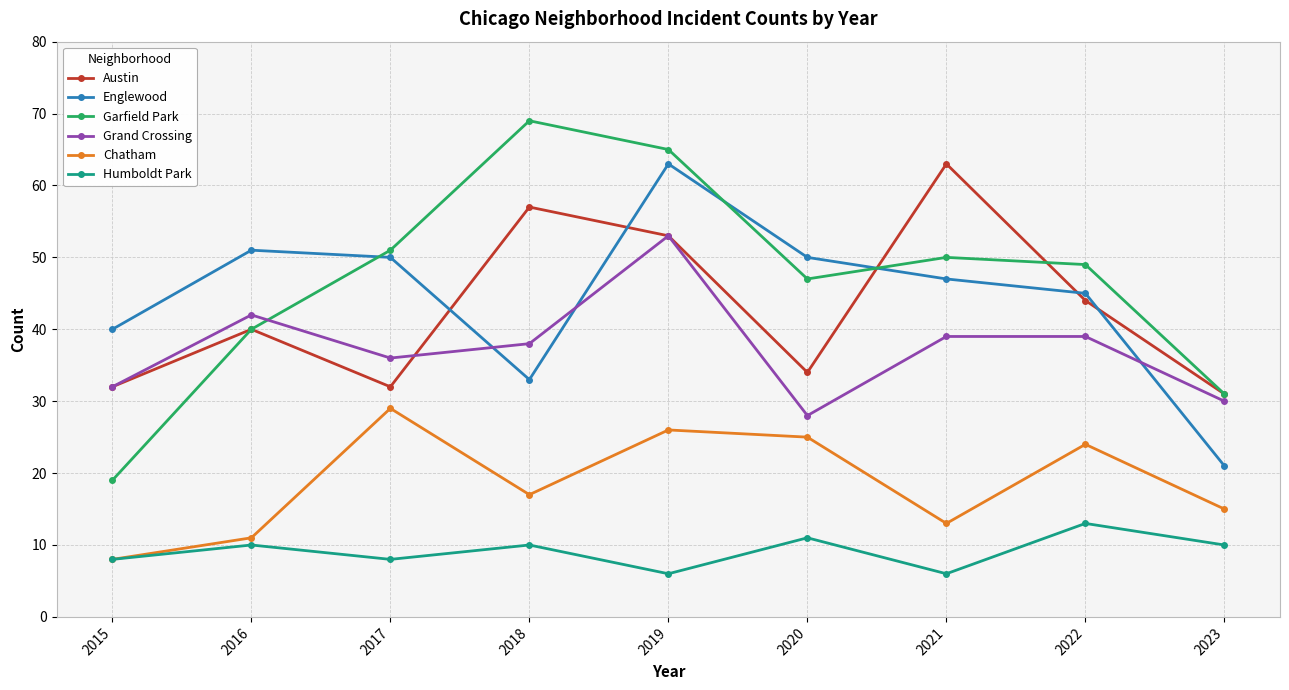

Which category has the highest value across all series?

2018